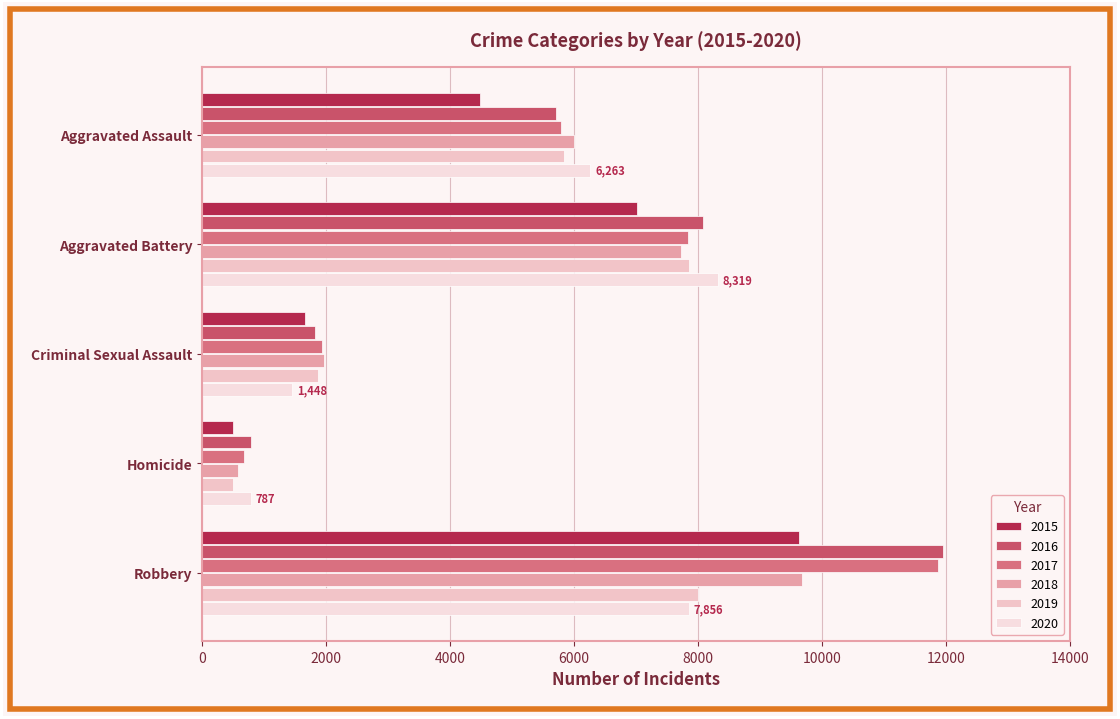

What is the greatest value displayed?

11960